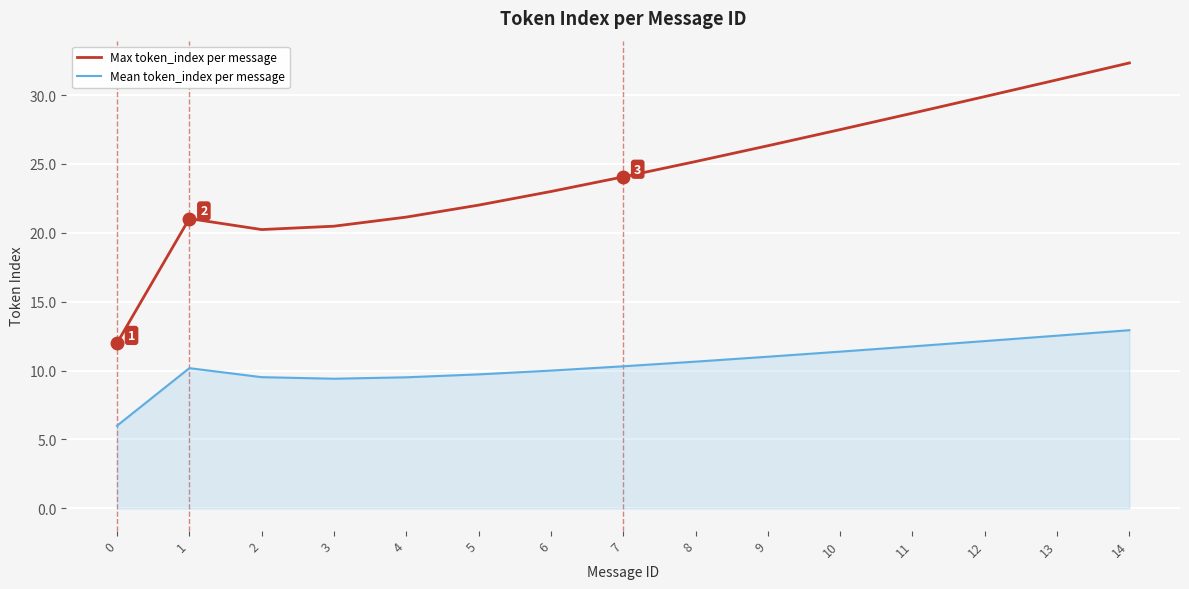

What is the difference between the maximum and minimum values in the Max token_index per message series?

20.3